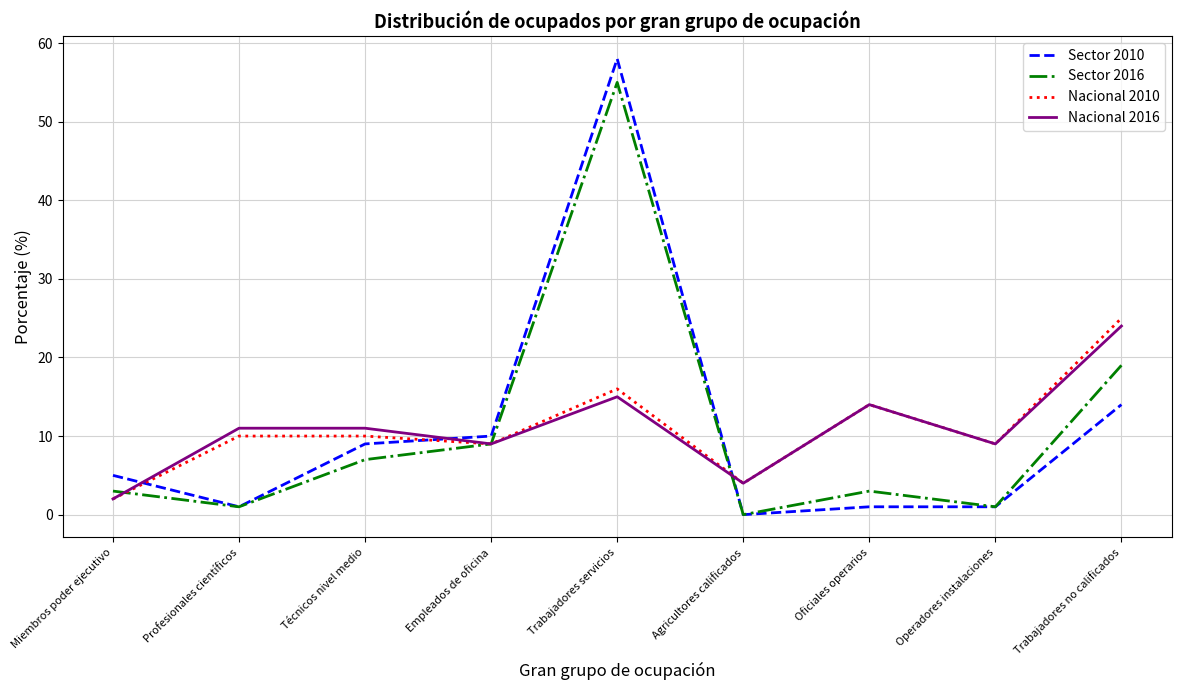

Where is the first local minimum for Sector 2016?

Profesionales científicos